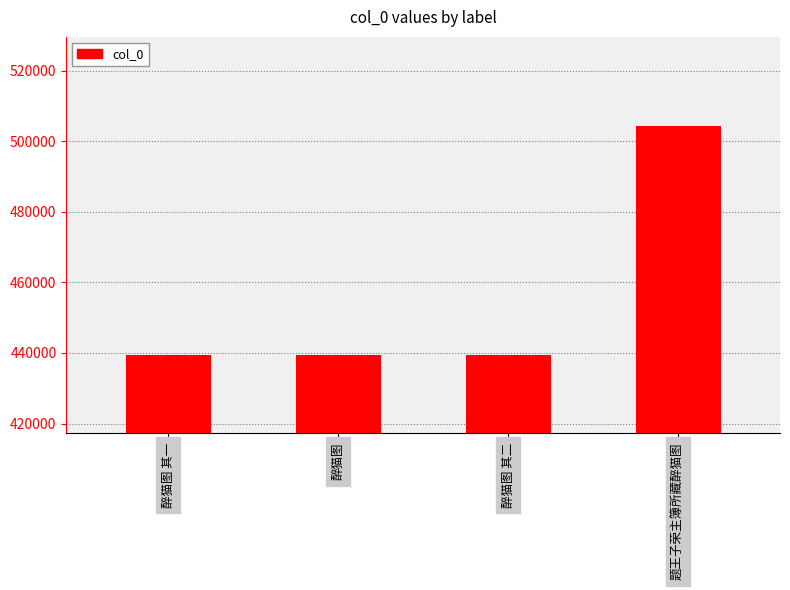

Does the chart contain any negative values?

No